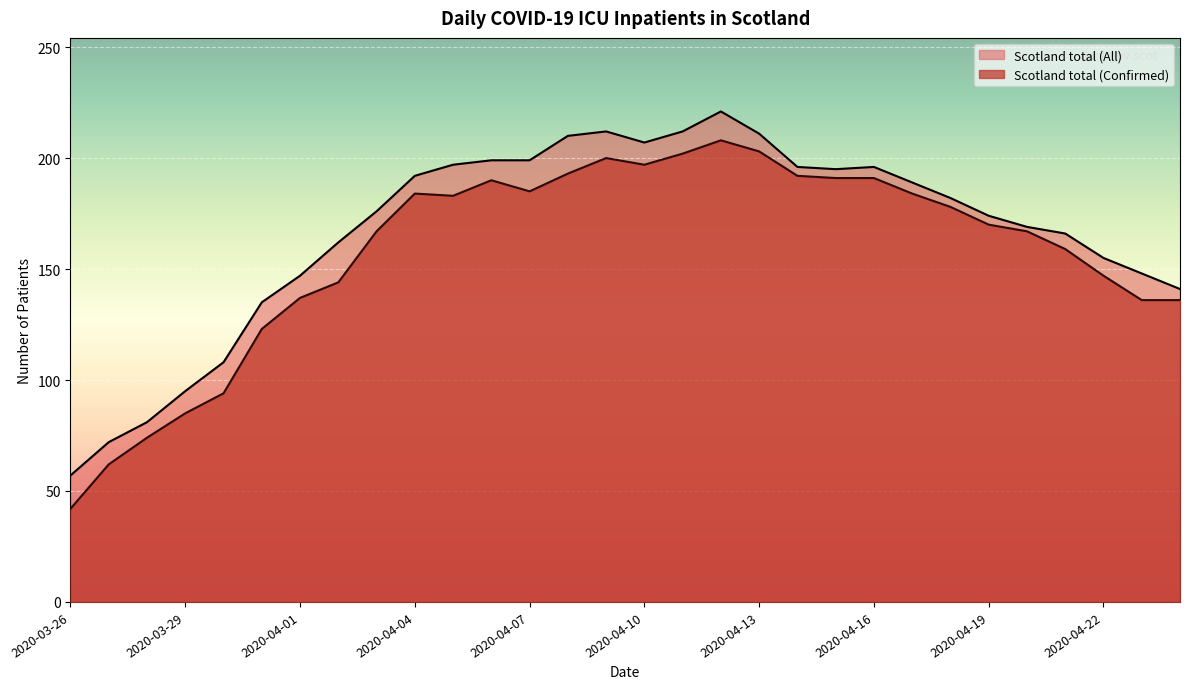

Which label corresponds to the smallest value in the chart?

2020-03-26